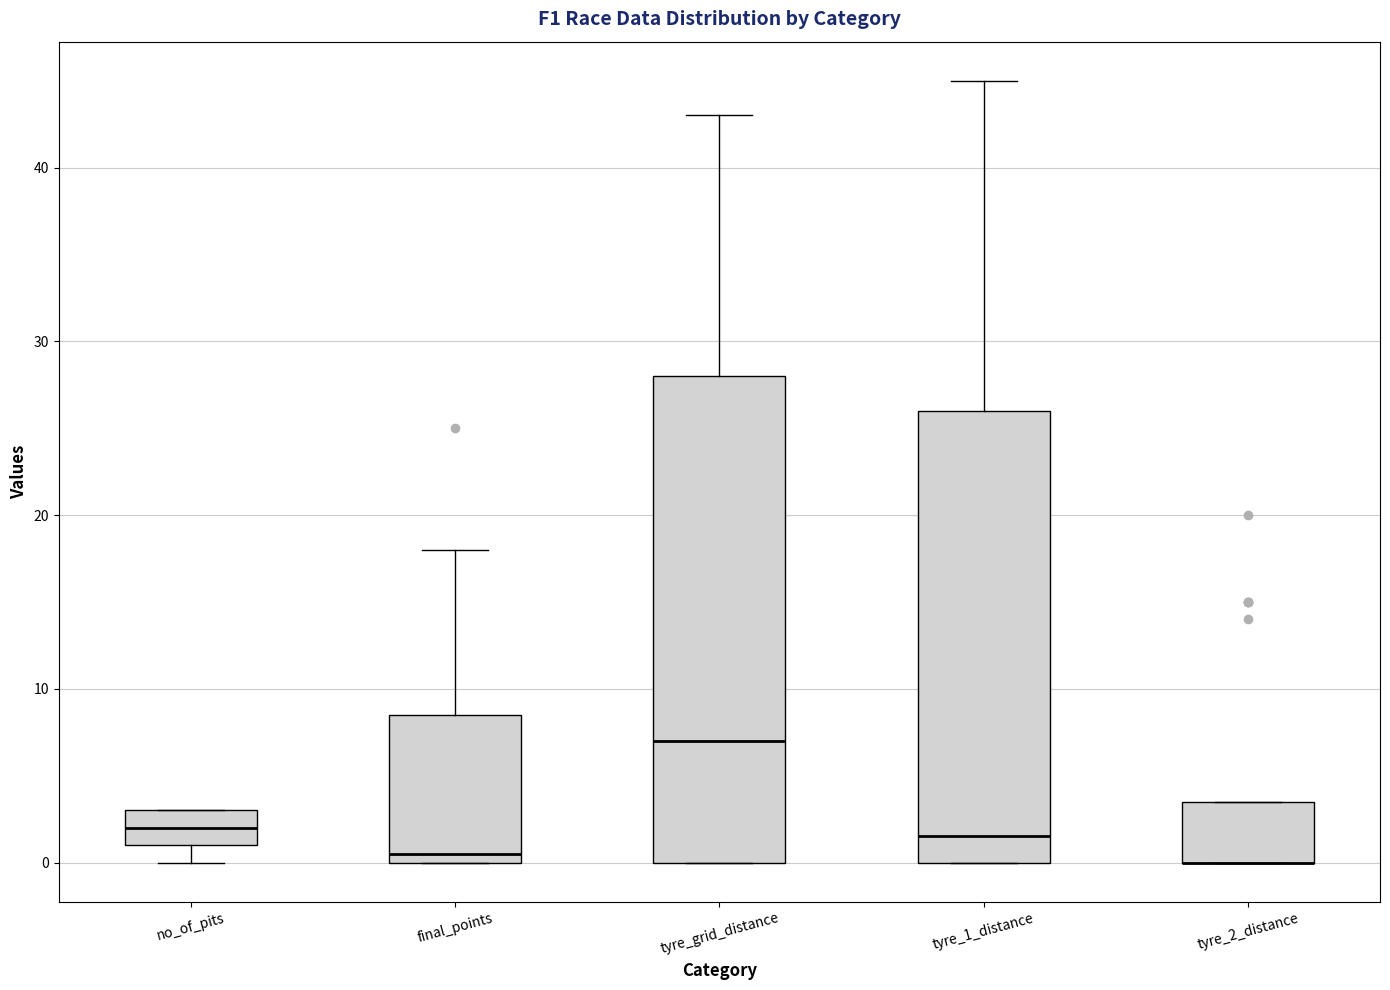

Comparing the boxes themselves (not the whiskers), which one is the tallest?

tyre_grid_distance